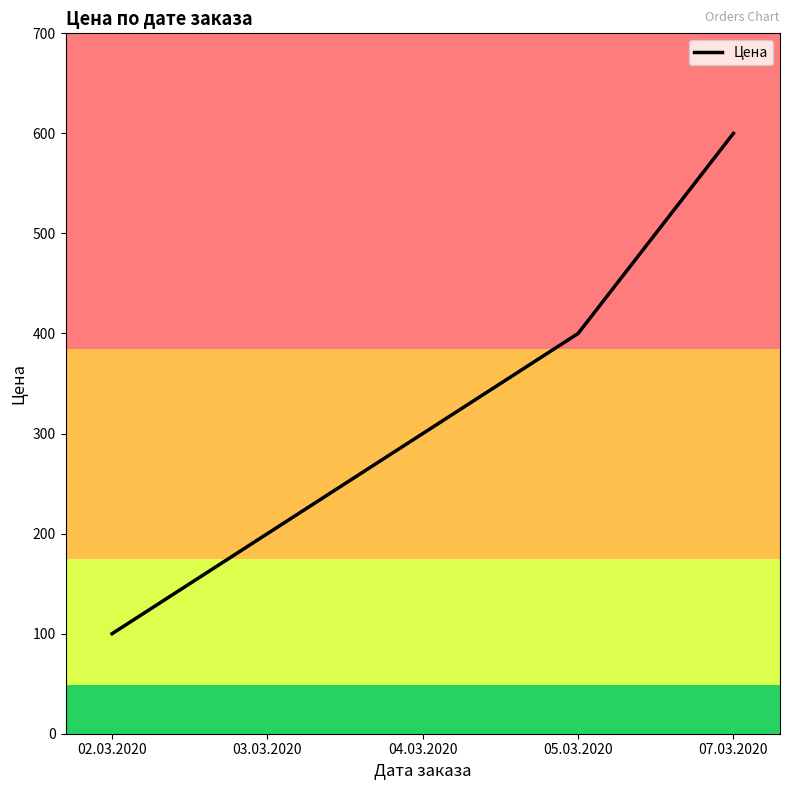

What is the sum of all values?

1600